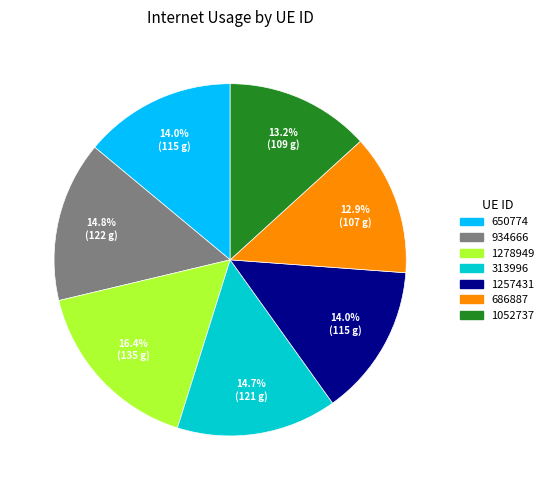

Is there any slice that represents more than half of the pie?

No